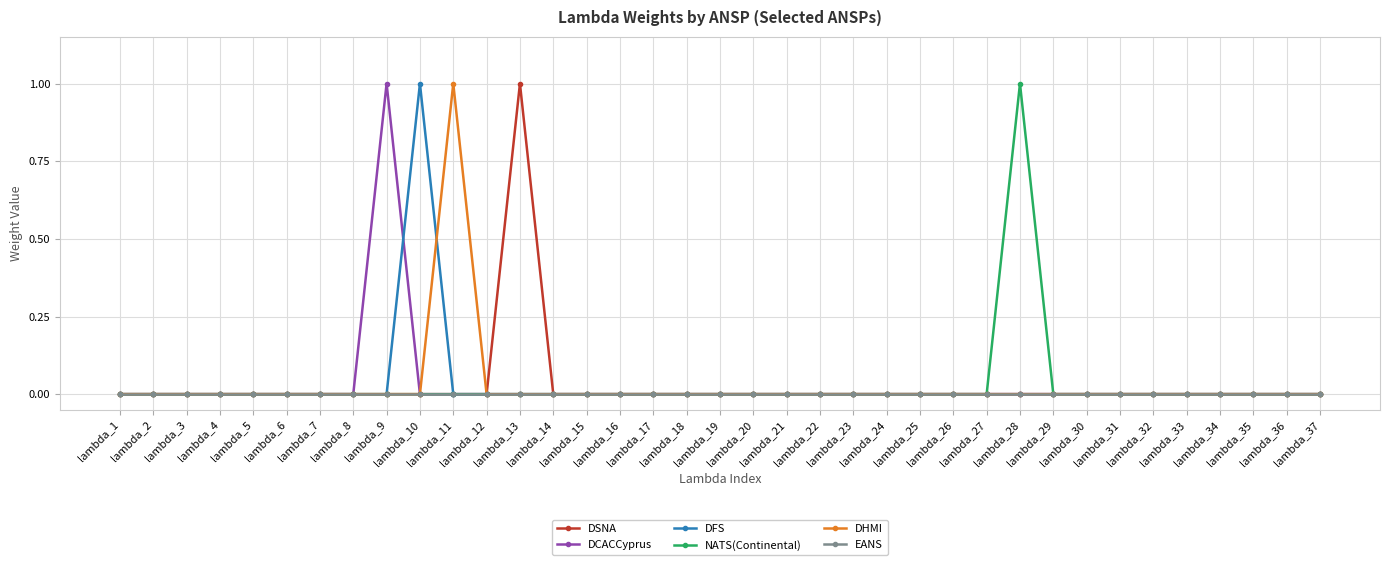

True or false: DSNA has more than 0 interior local peaks.

True